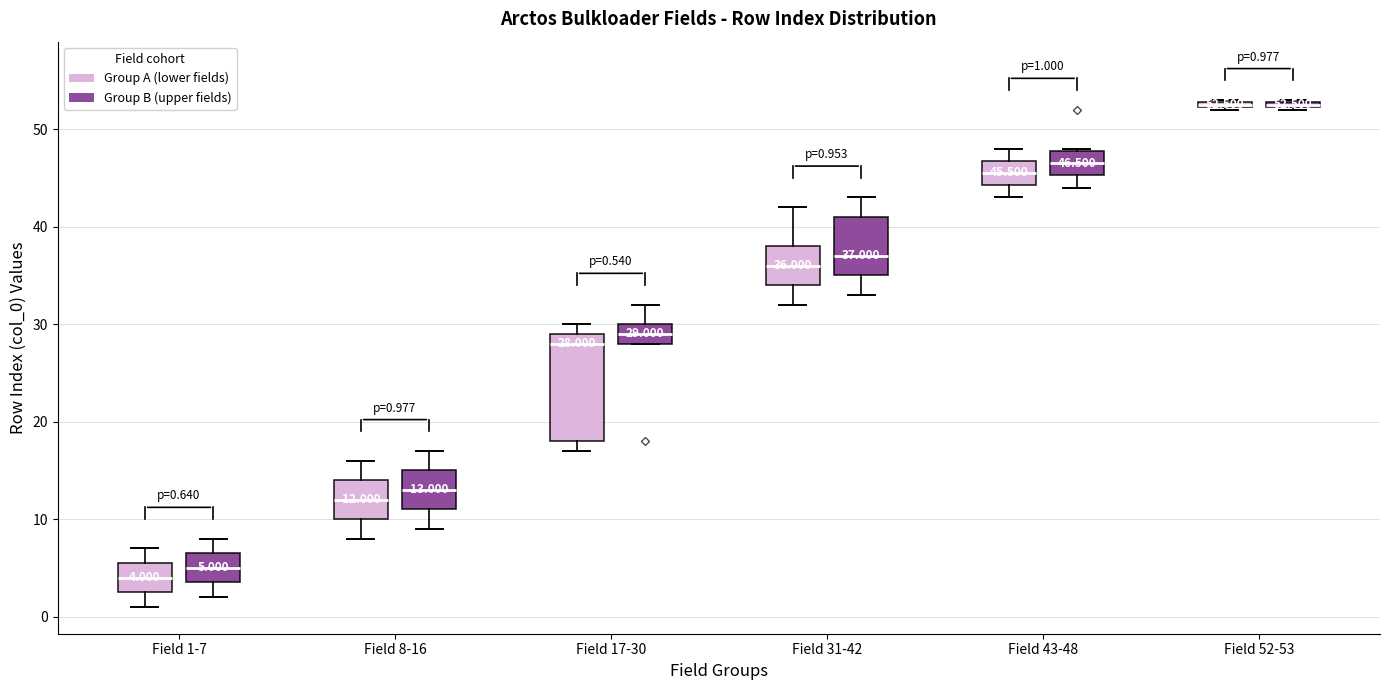

Comparing the boxes themselves (not the whiskers), which one is the tallest?

Field 17-30 (Group A (lower fields))